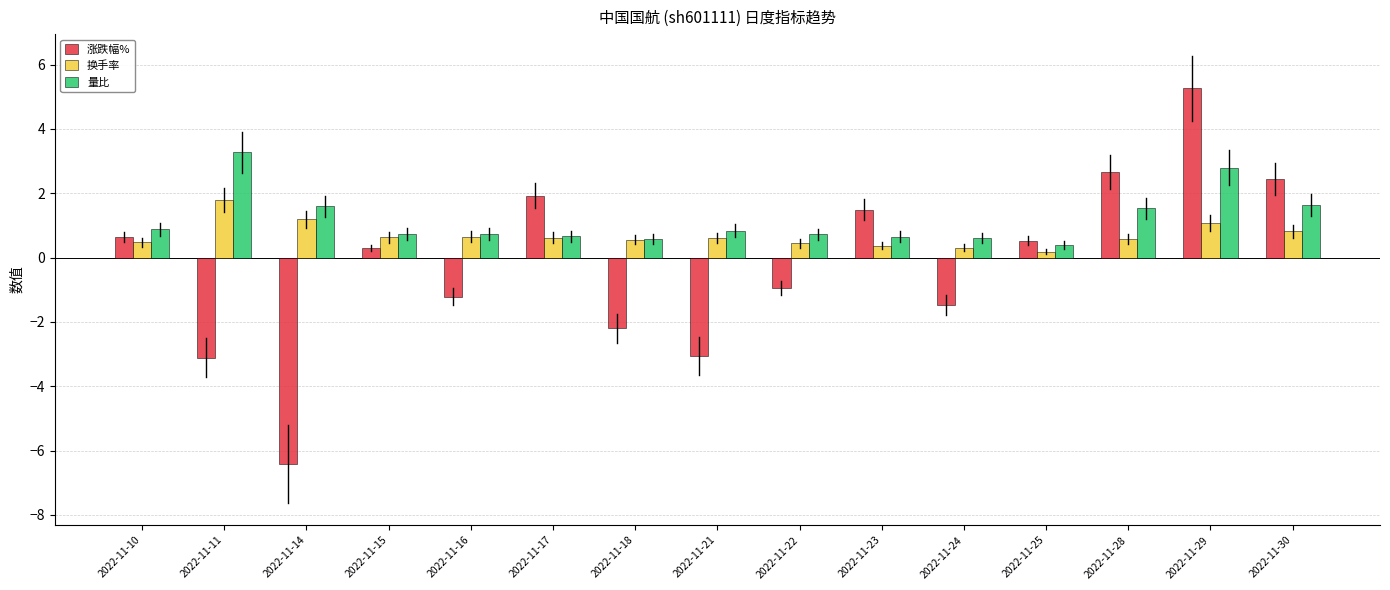

What is the approximate value of 涨跌幅% at 2022-11-15?

0.3